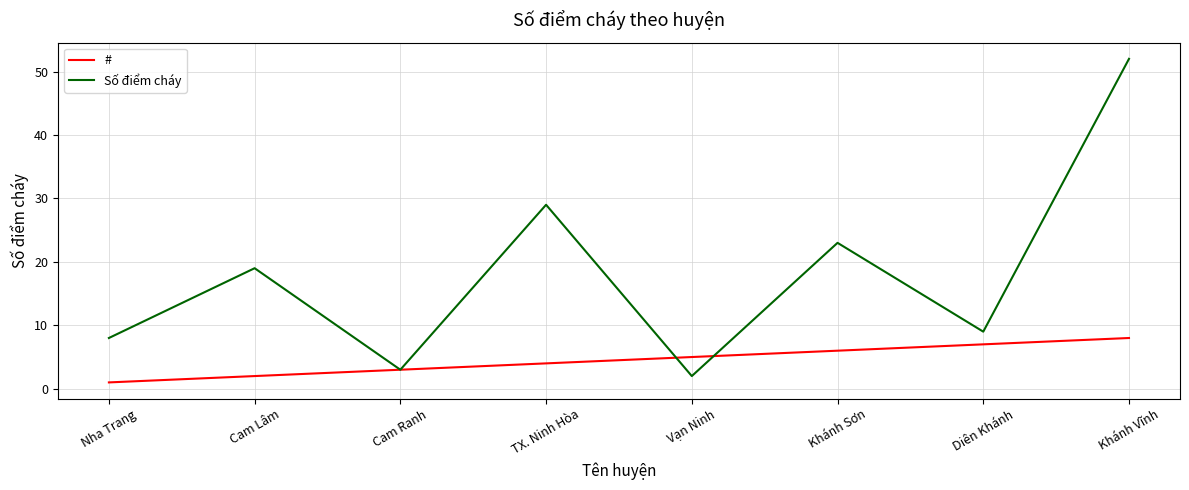

What is the difference between the highest and lowest values at Khánh Sơn?

17